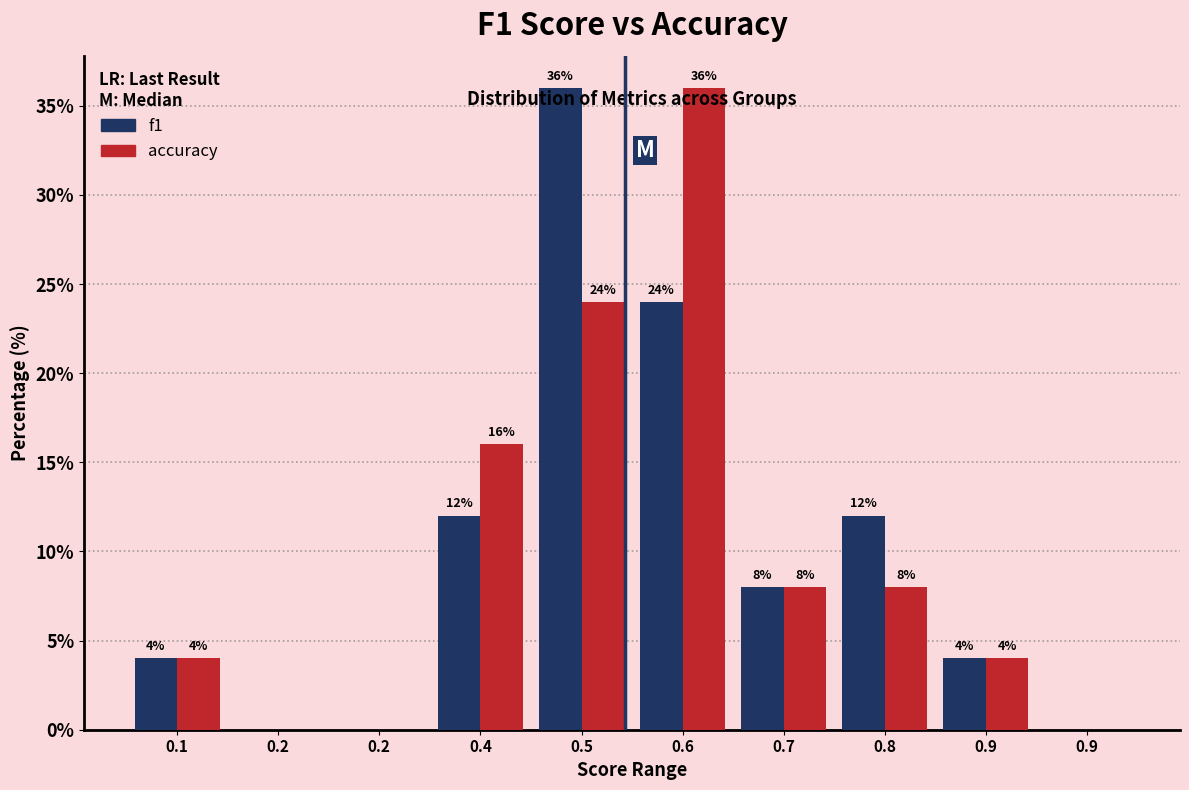

What are all the series names shown in the legend?

f1, accuracy